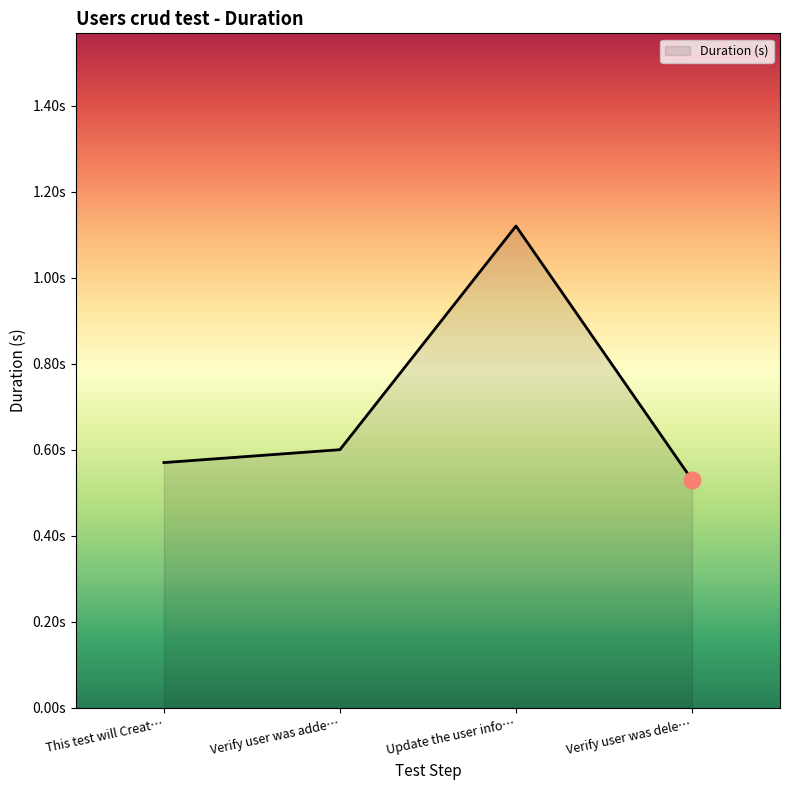

Does the chart have visible grid lines?

No